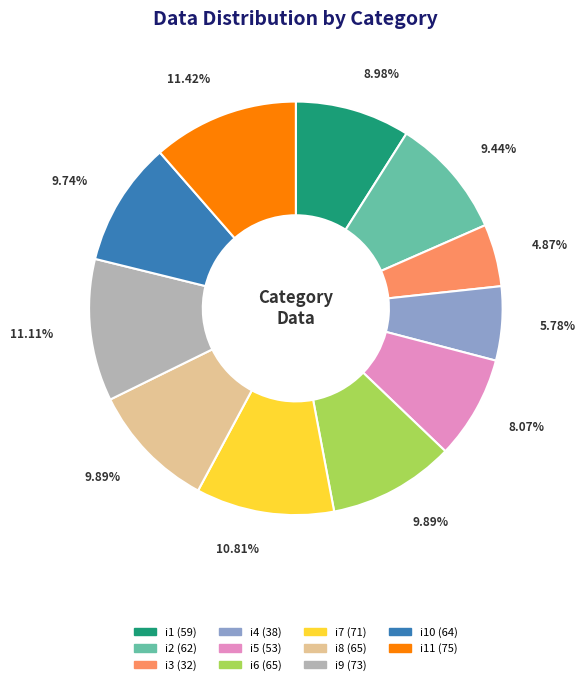

Does any single category account for the majority?

No